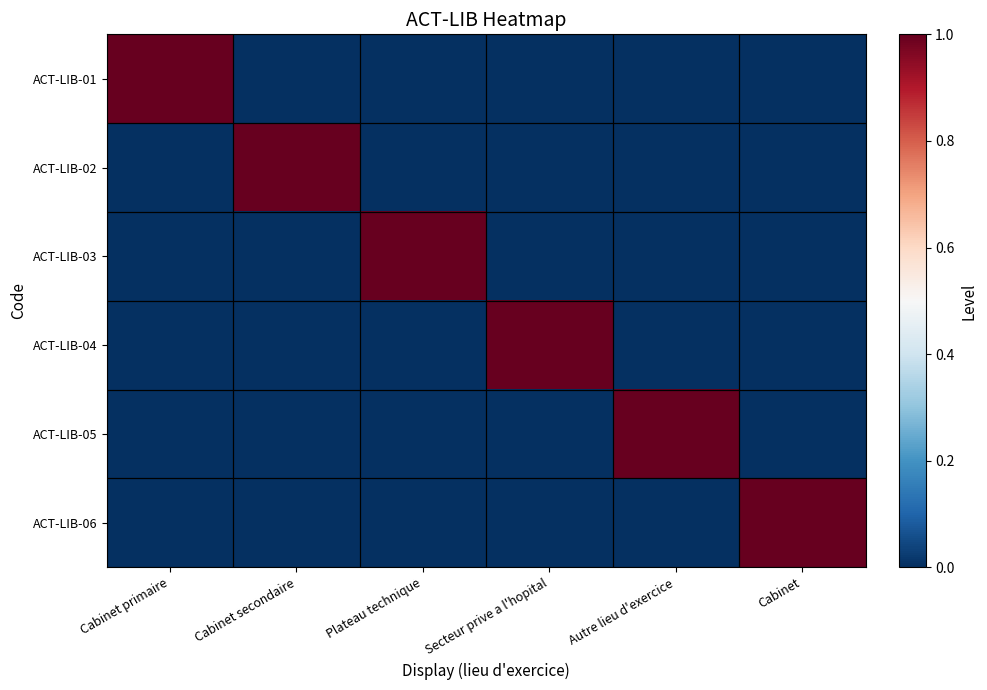

Which has a higher value, Secteur prive a l'hopital or Autre lieu d'exercice?

Secteur prive a l'hopital